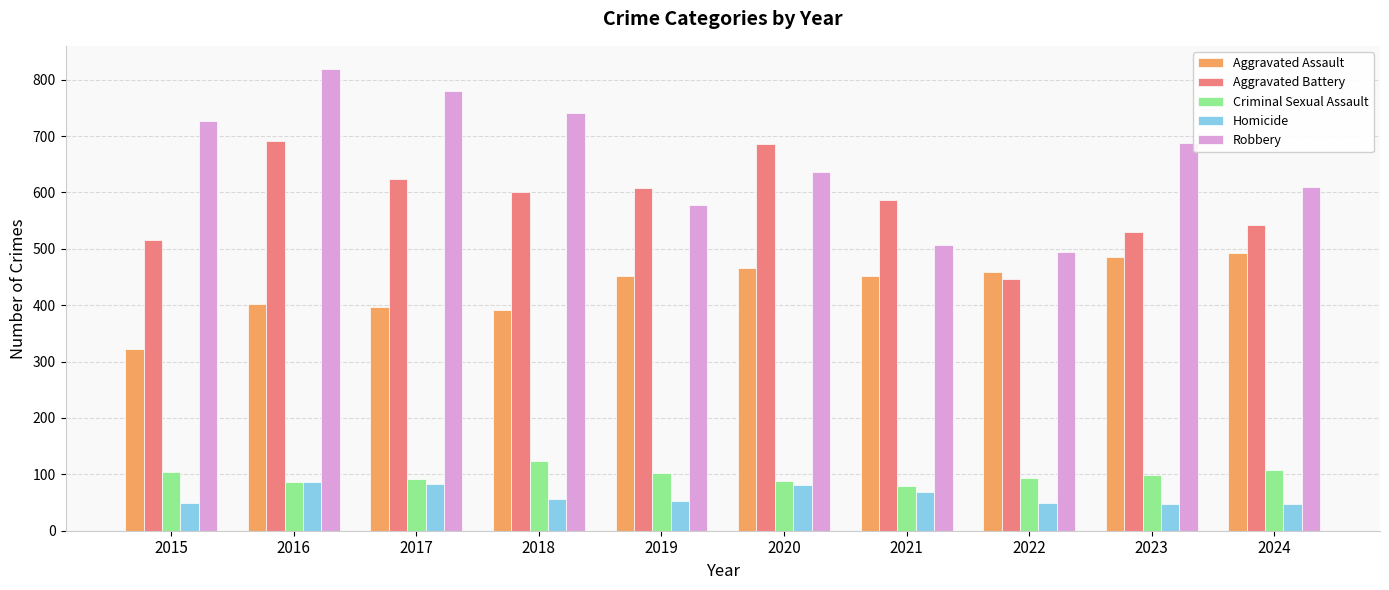

How many bars are there in each group?

5